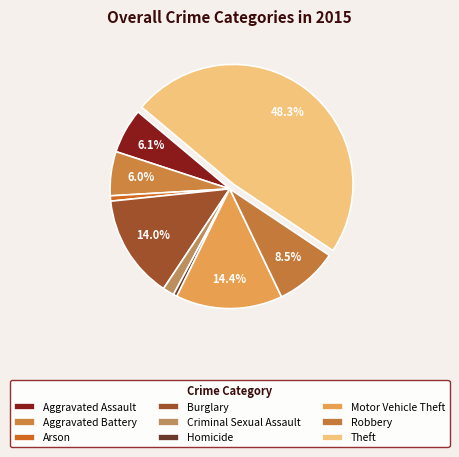

What is the largest slice in the pie chart?

Theft